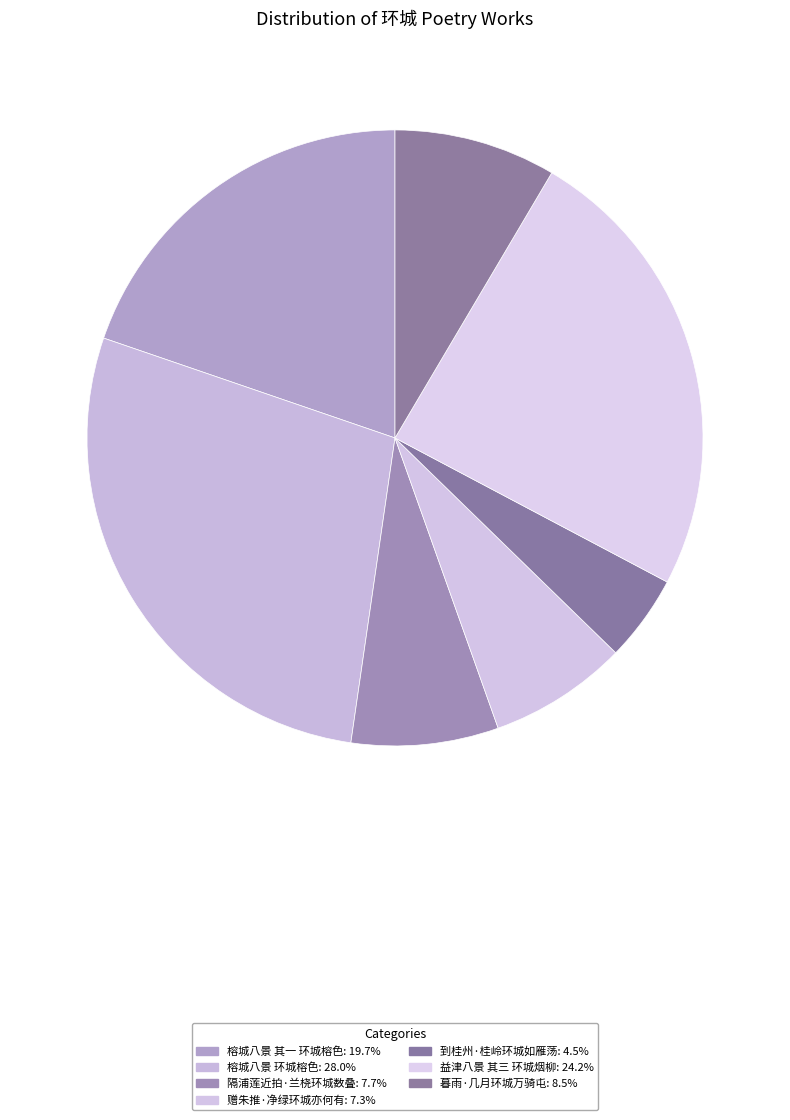

Is the sum of 益津八景 其三 环城烟柳 and 隔浦莲近拍·兰桡环城数叠 greater than half?

No